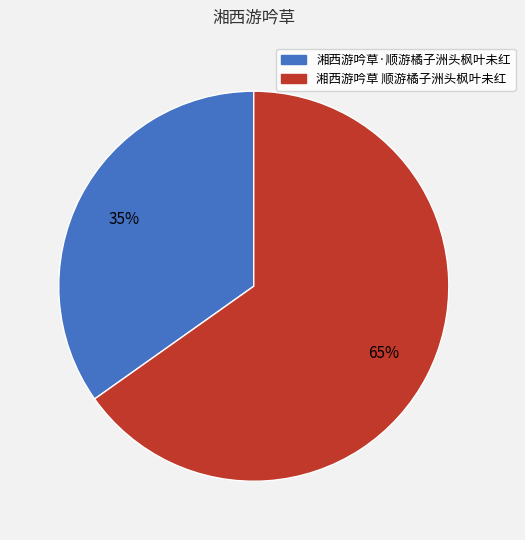

Which slice represents more than half of the pie?

湘西游吟草 顺游橘子洲头枫叶未红